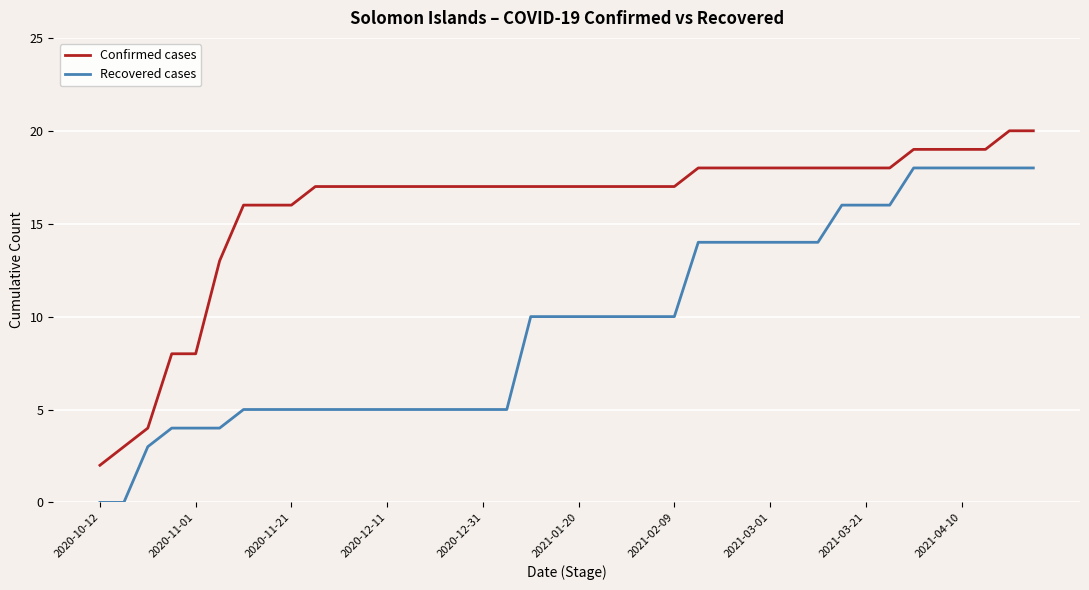

Which series has the largest total across all categories?

Confirmed cases